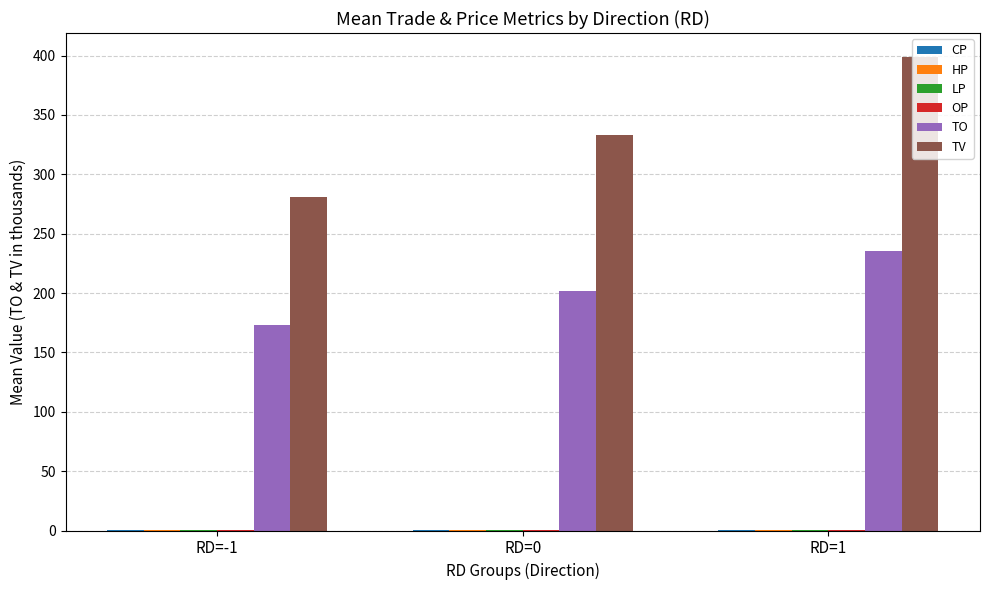

Between RD=-1 and RD=1, which series saw the biggest shift?

TV